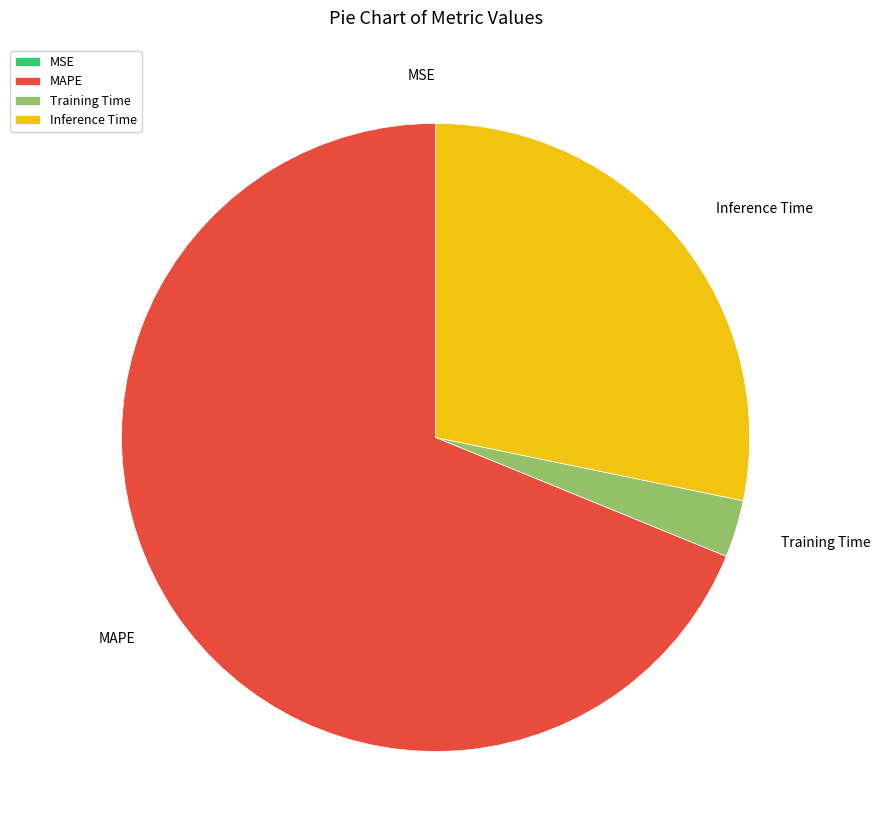

Which slice is the largest?

MAPE